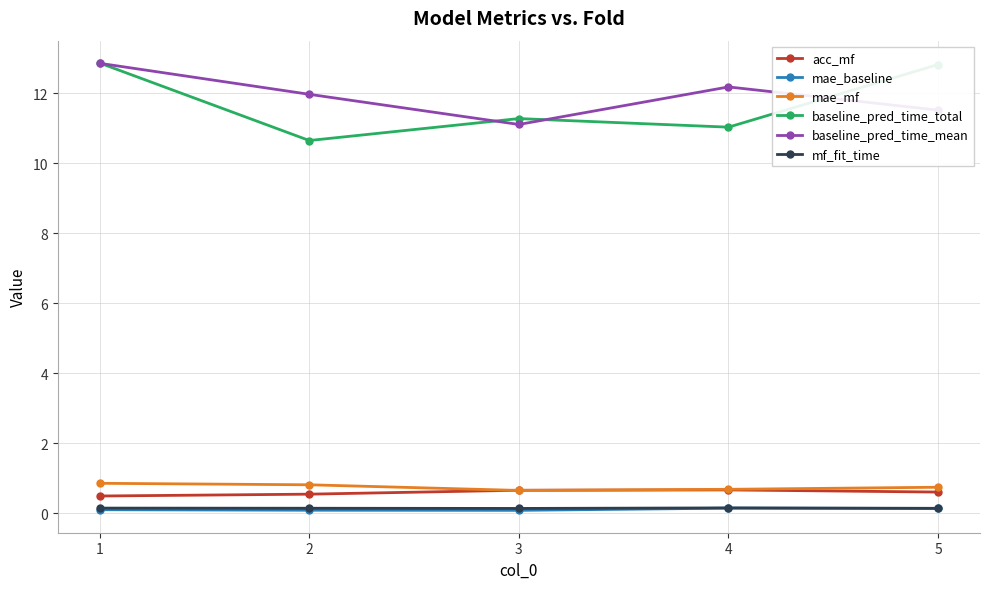

What is the difference between the highest and lowest values at 5?

12.7